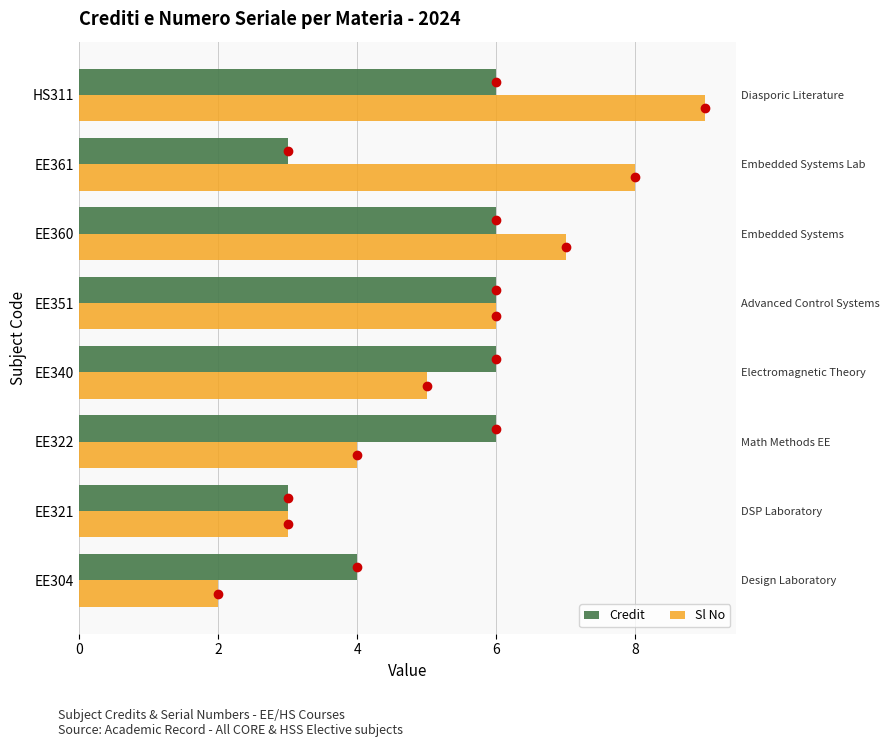

How many Credit values are between 4 and 6?

6